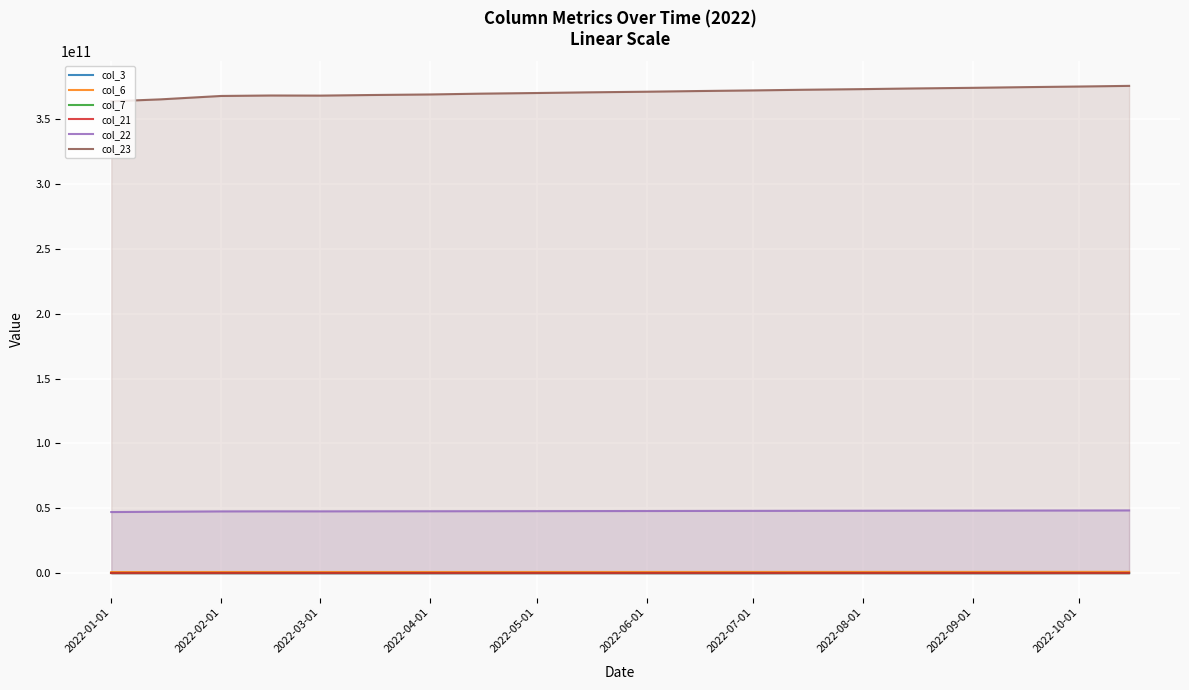

Which series has the largest total across all categories?

col_23